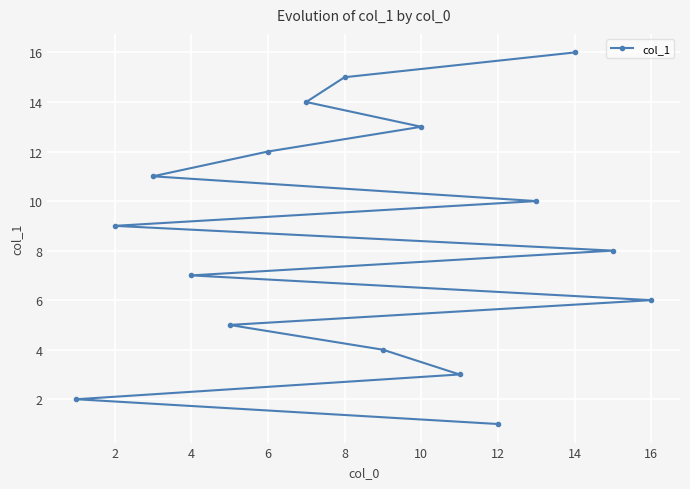

The value at 8 is 15. True or false?

True